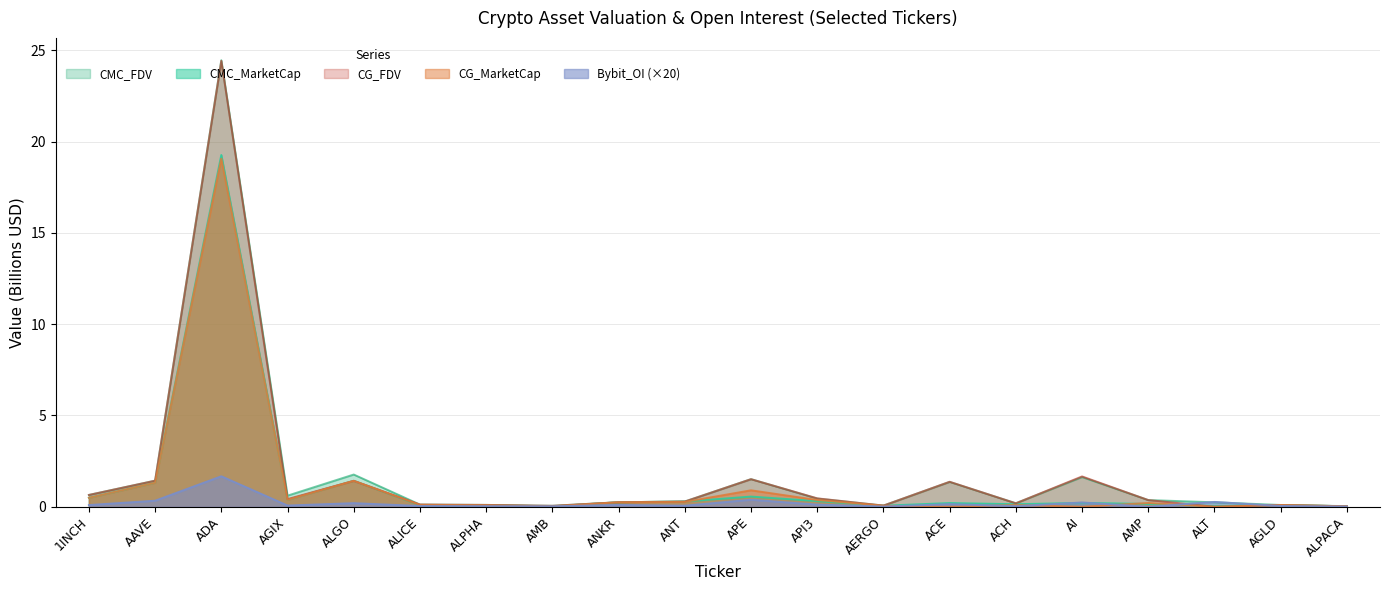

How many times do CG_MarketCap and CG_FDV cross each other?

2